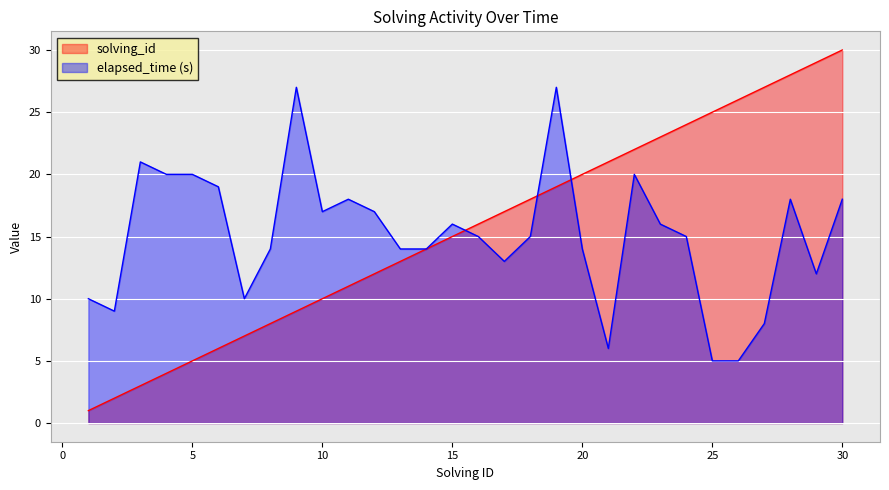

How many series are shown in this chart?

2